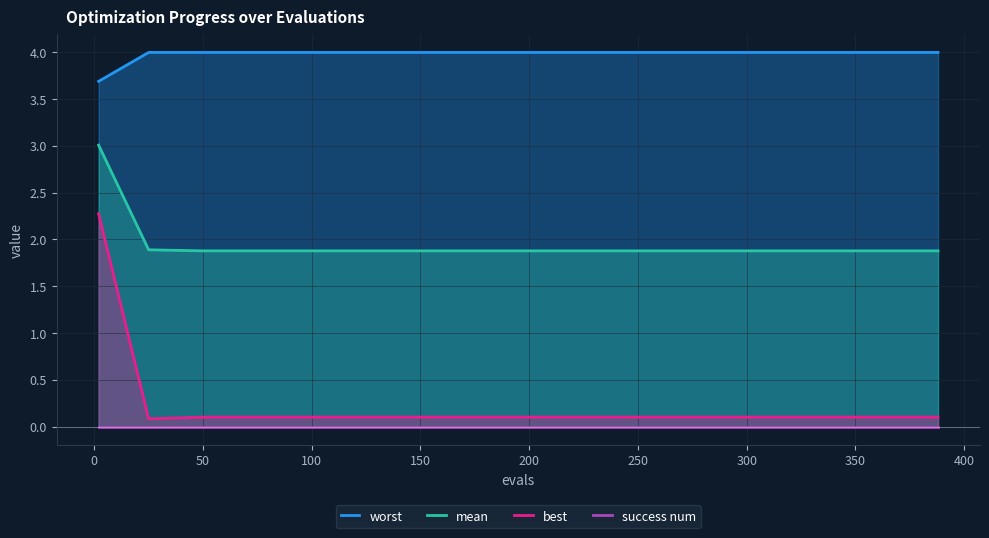

Does the chart have visible grid lines?

Yes